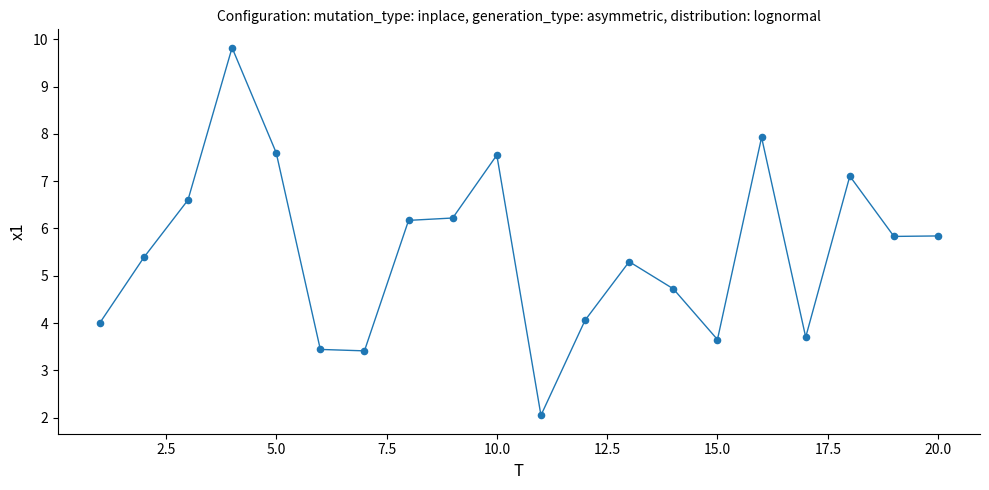

What is the range of Y values (max minus min)?

7.8